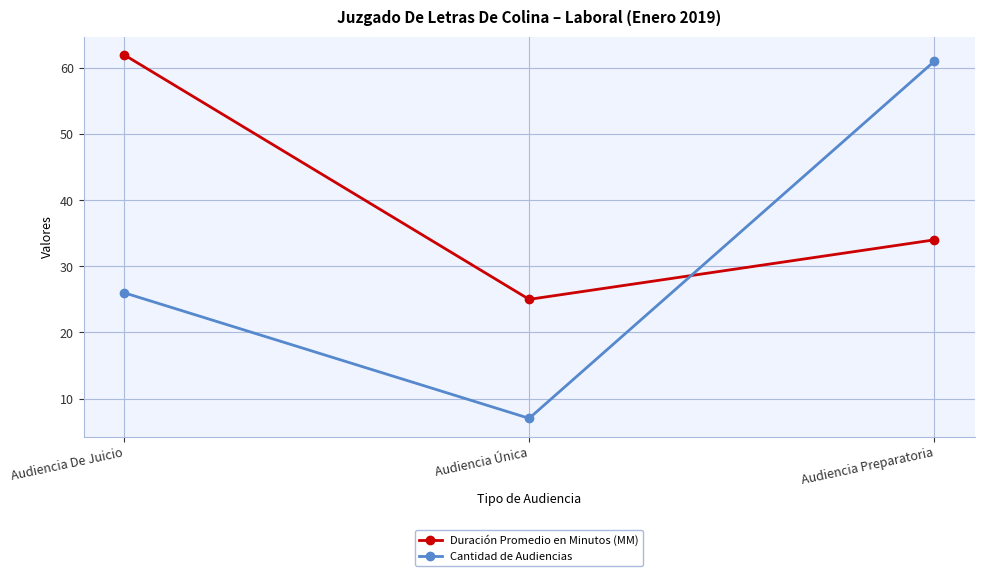

Does the chart display data point markers on the line(s)?

Yes